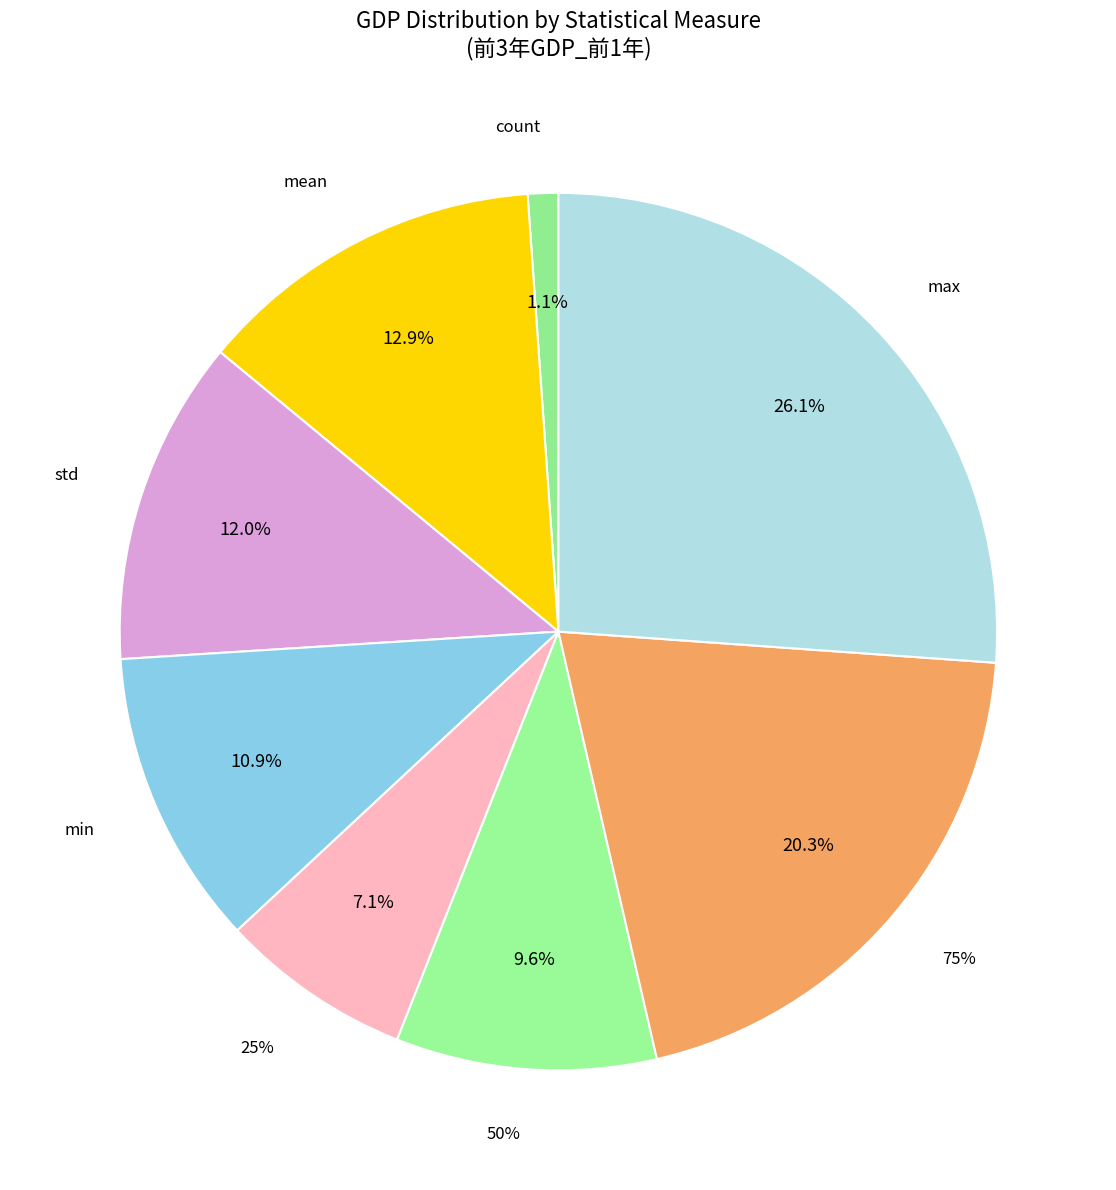

Which category has the smallest portion of the pie?

count